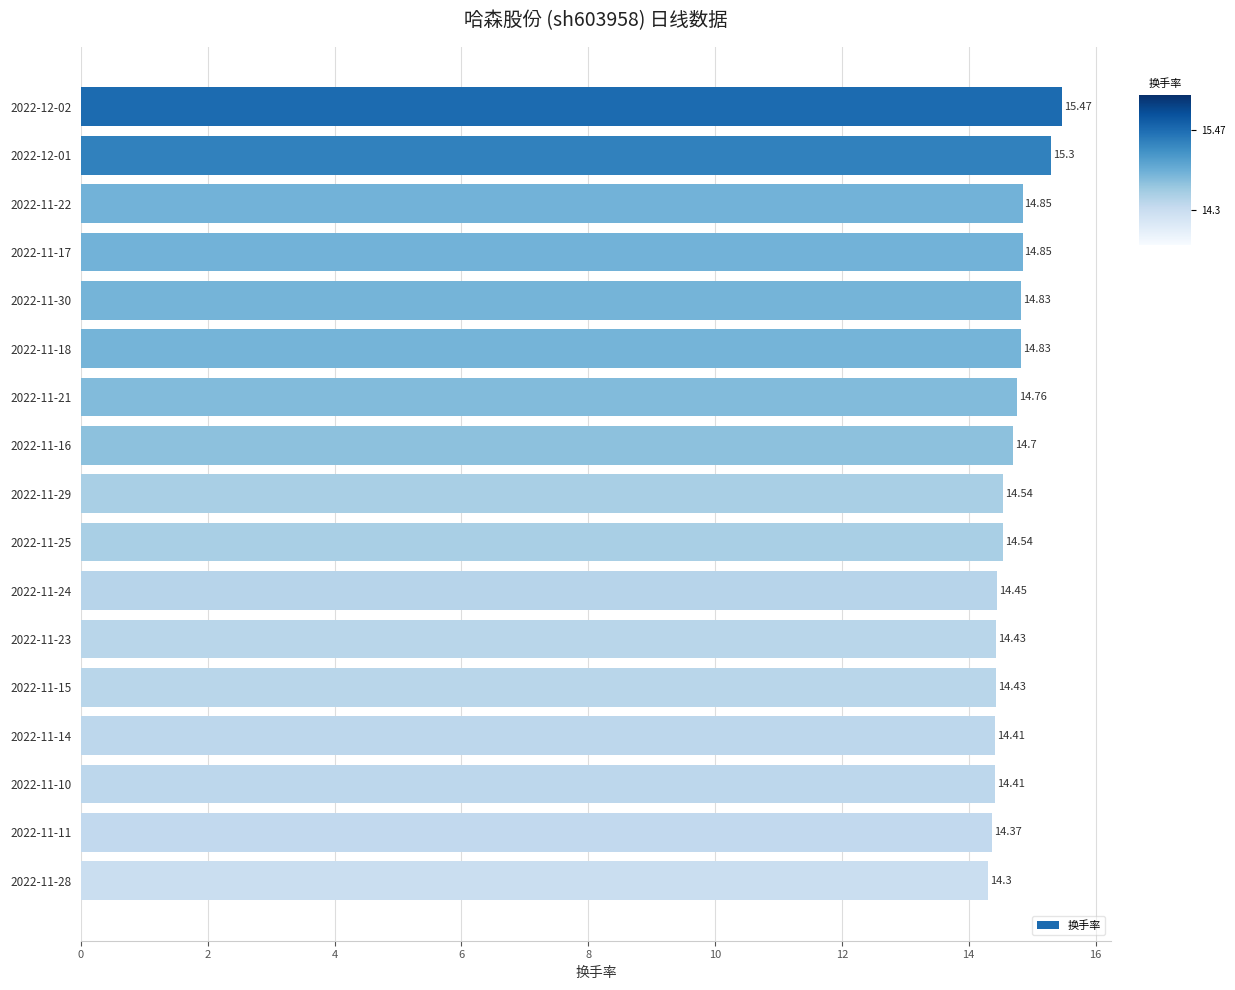

What is the sum of all values?

249.5